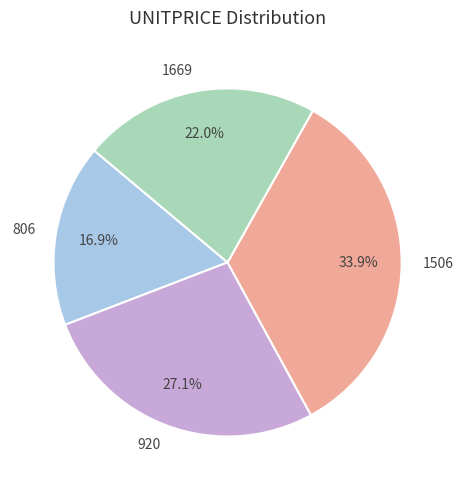

How much of the chart is everything except 1669?

78.0%